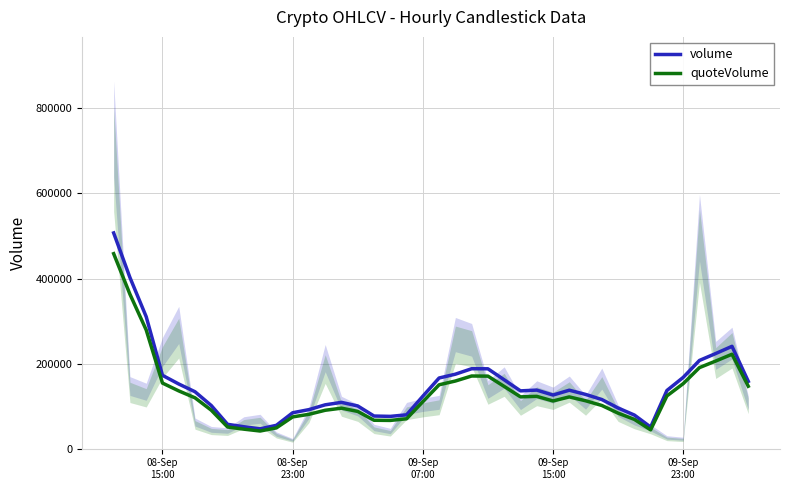

What is the highest value of the quoteVolume series?

458419.1